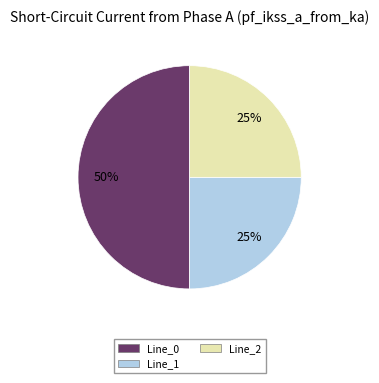

Which category has the biggest portion of the pie?

Line_0